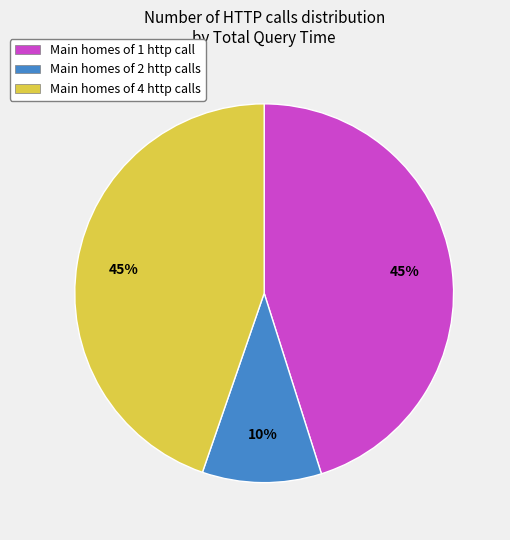

Is there a majority slice in this chart?

No